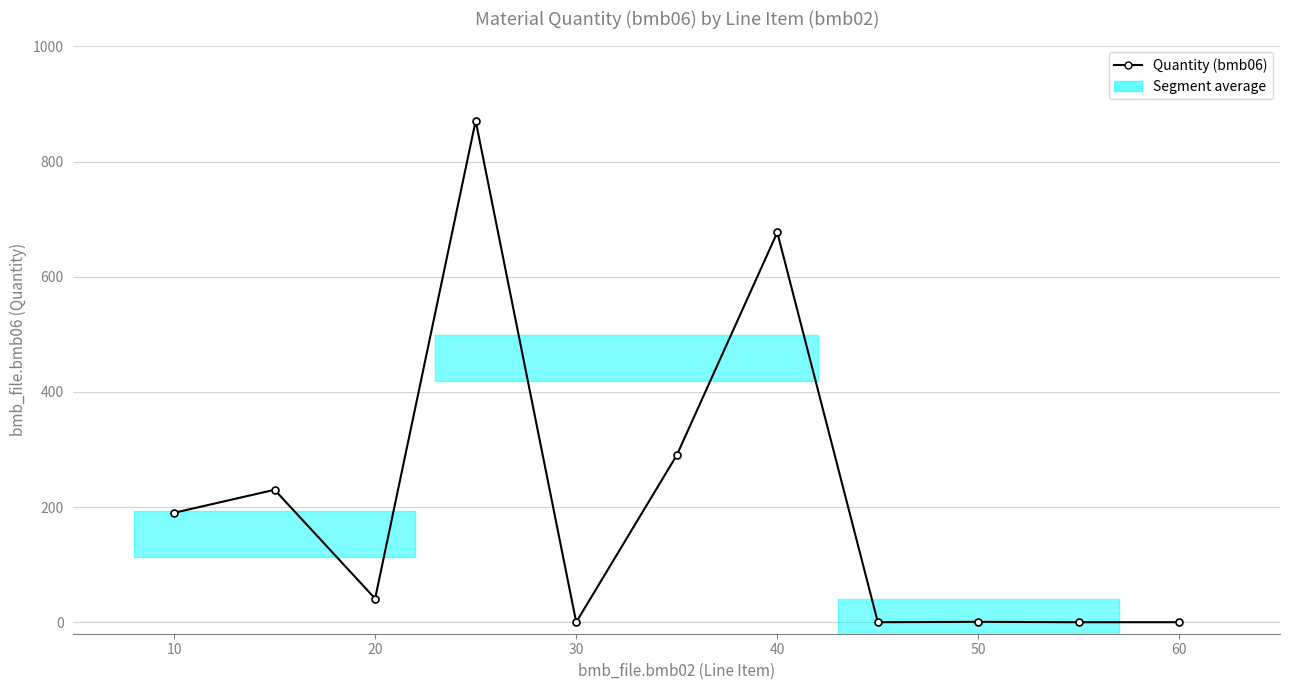

What is the maximum value shown in the chart?

871.0